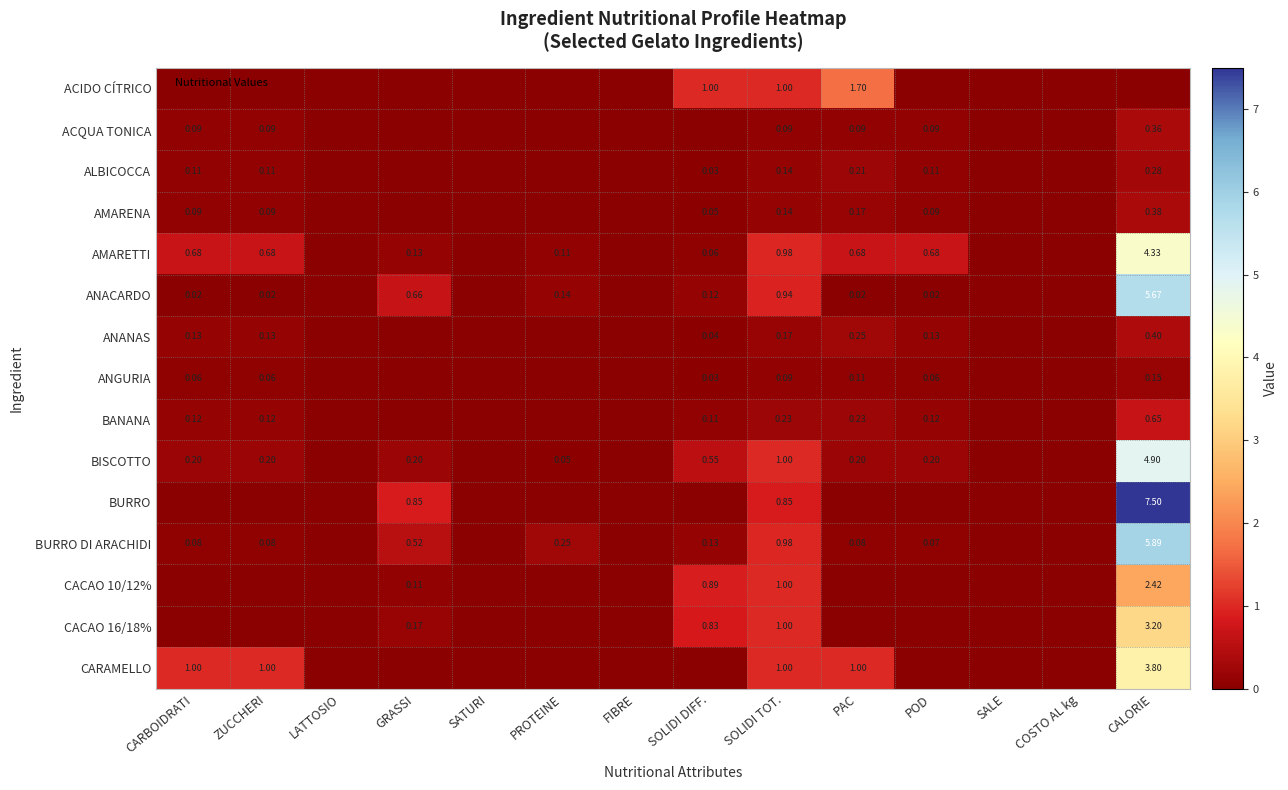

Which series has the largest range (max minus min)?

BURRO